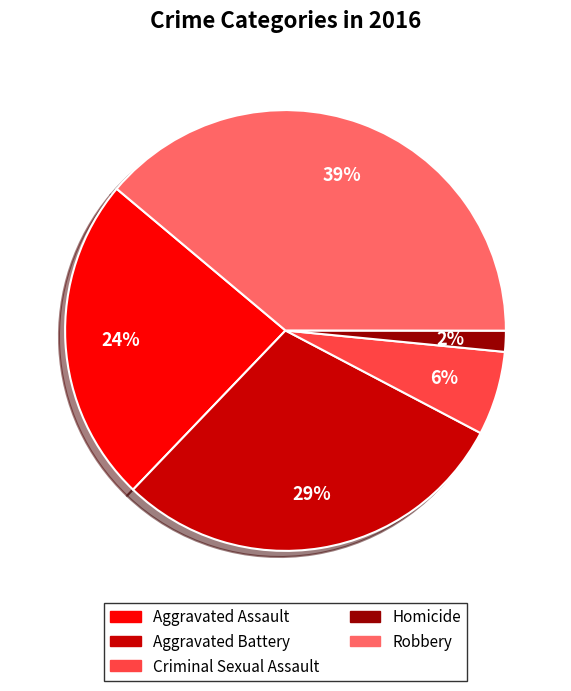

To the nearest percent, what is the difference between the Criminal Sexual Assault and Aggravated Assault slice percentages?

18%